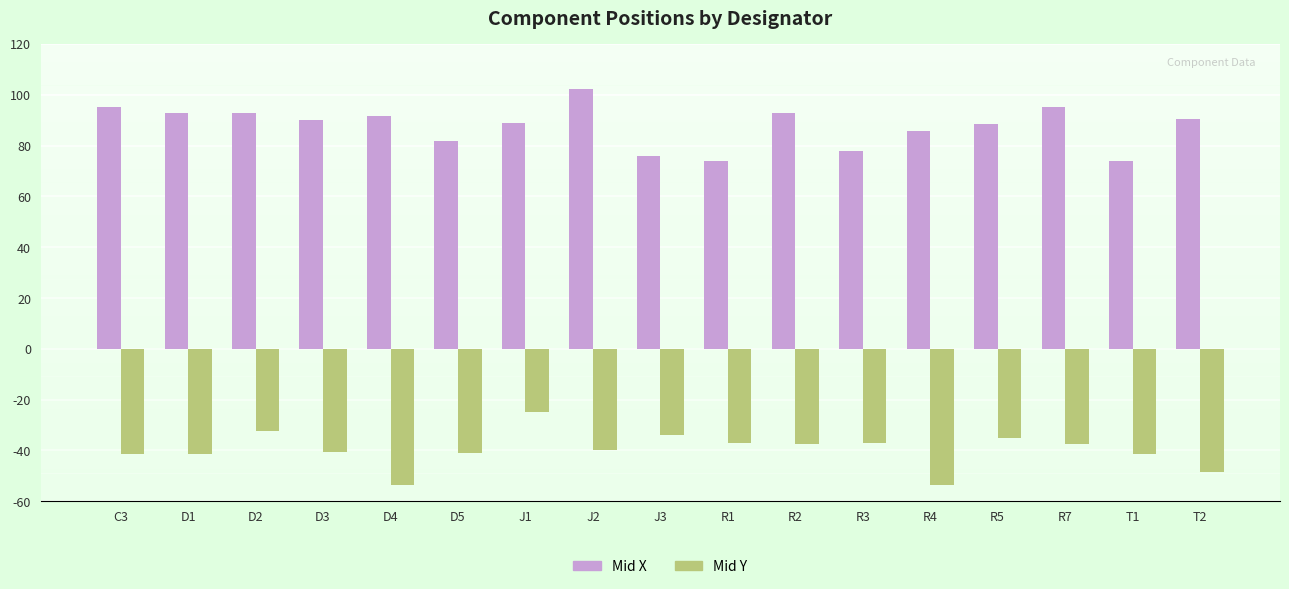

What is the value of the Mid Y bar at the 6th from the left?

-40.9